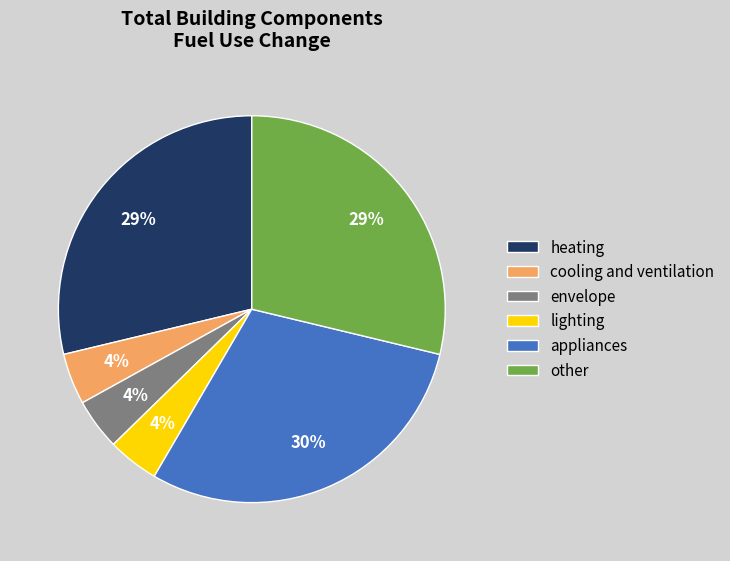

To the nearest percent, what is the combined percentage of other and cooling and ventilation?

33%